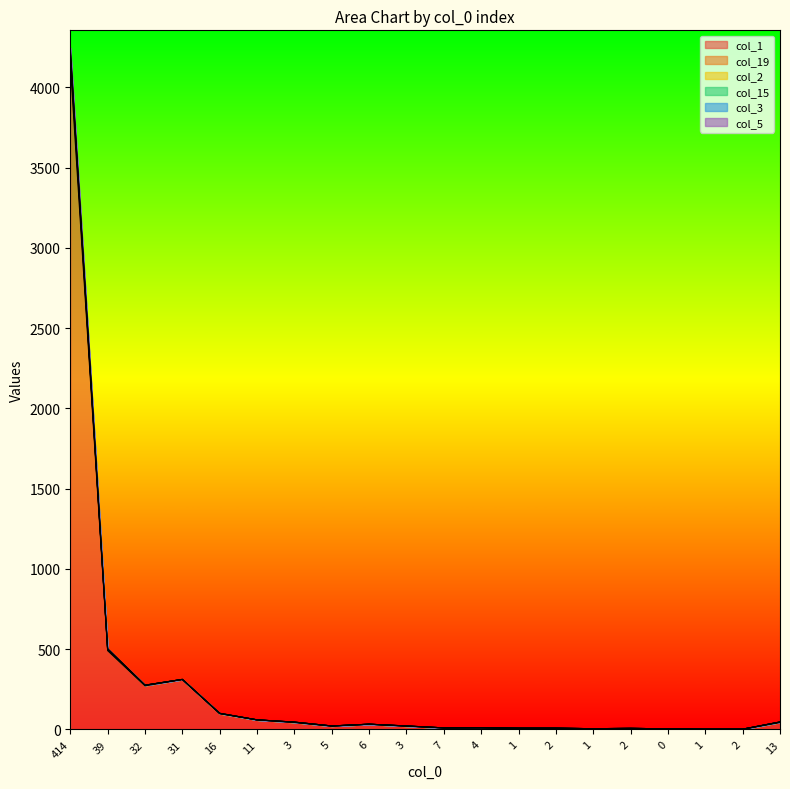

What is the difference between the maximum and minimum values in the col_2 series?

4235